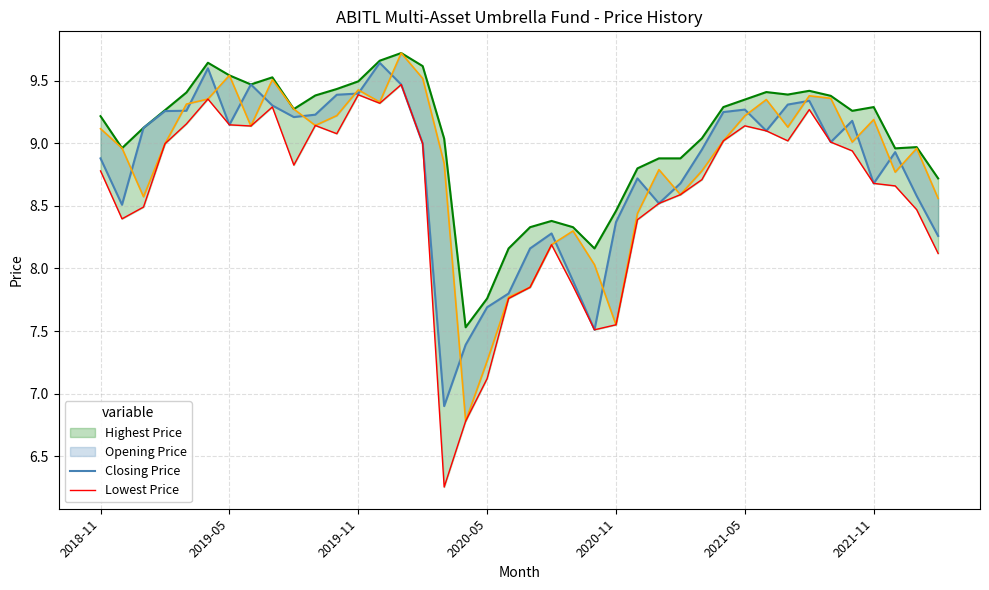

Which series has the largest total across all categories?

Highest Price